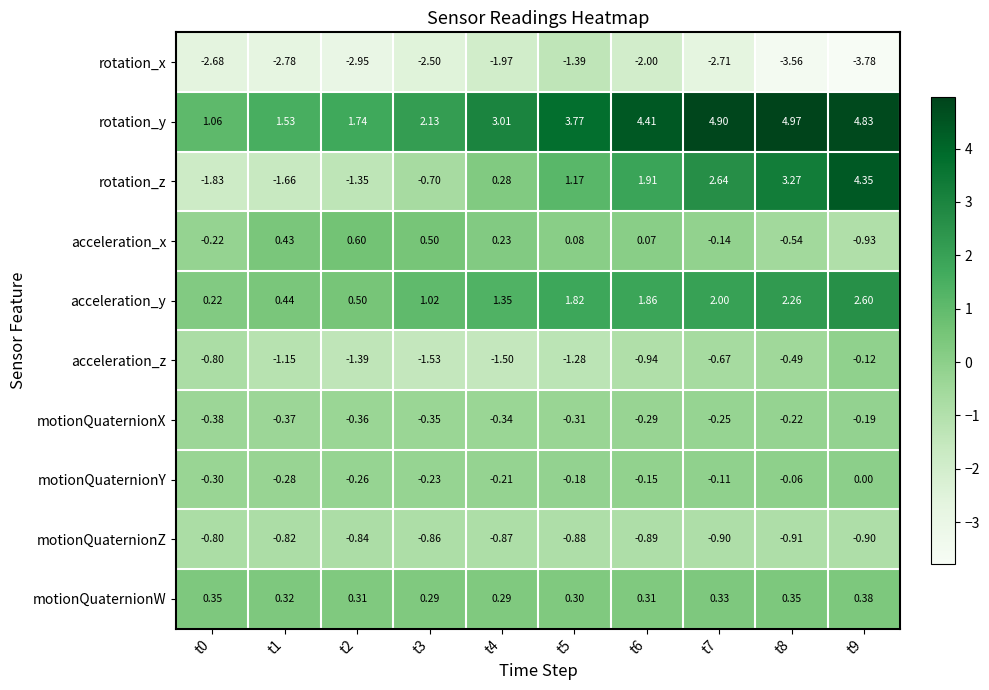

Is the value of rotation_y at t0 greater than the value of acceleration_y at t5?

No